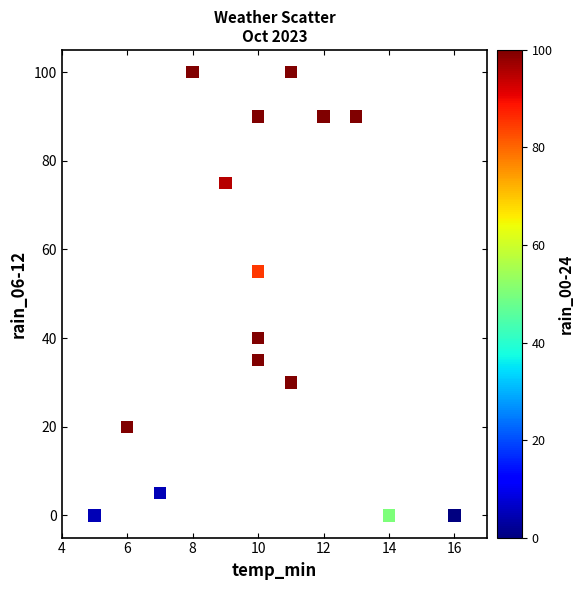

What is the range of X values (max minus min)?

11